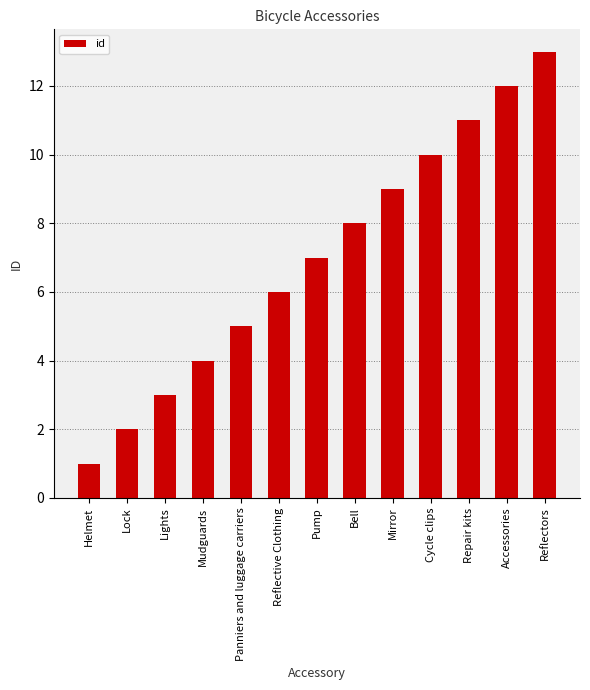

What is the label of the 13th bar from the right?

Helmet